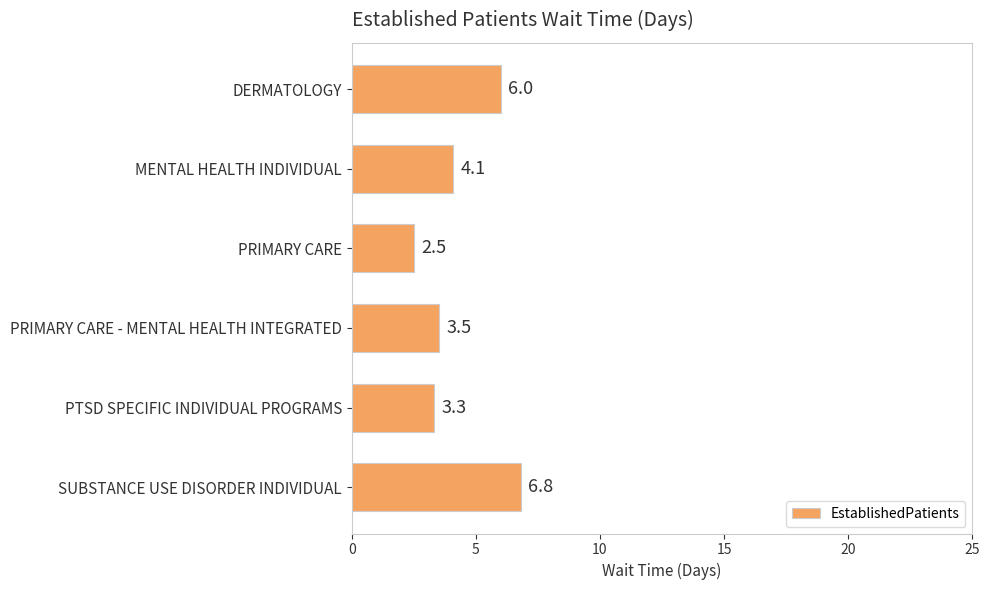

What is the minimum value shown in the chart?

2.5